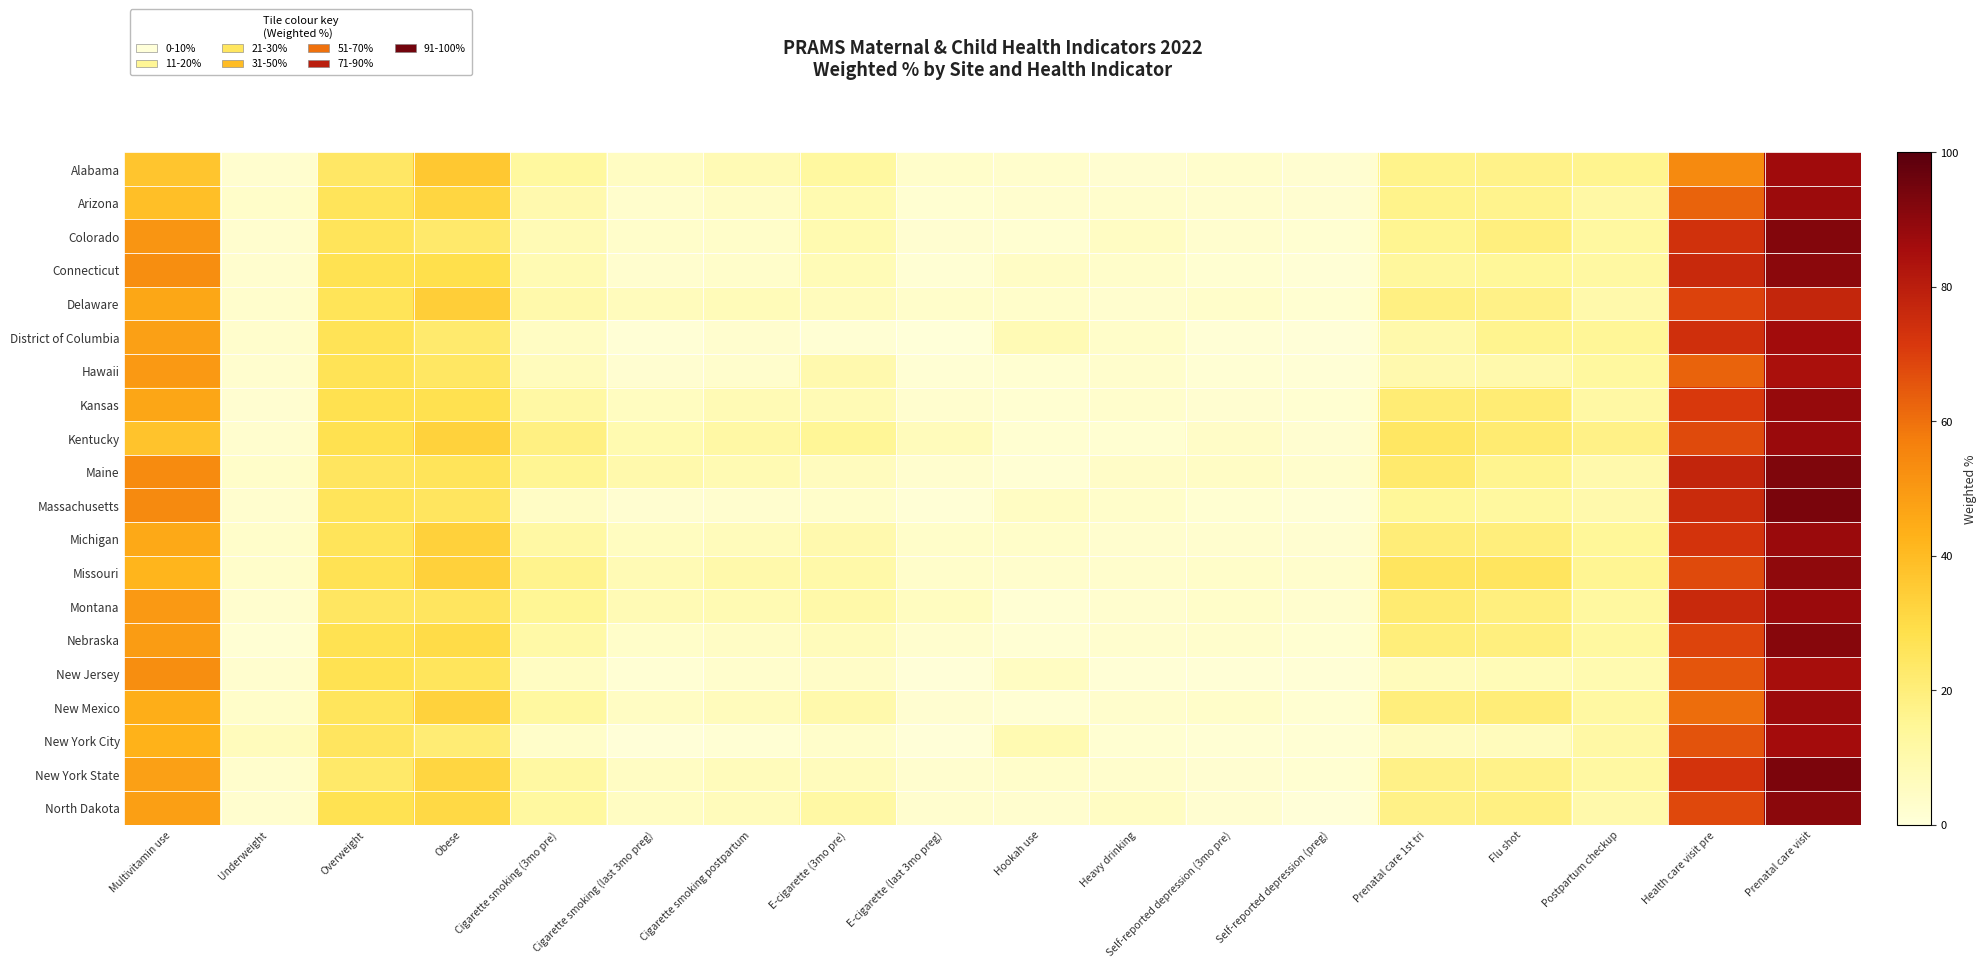

What is the minimum value shown in the chart?

0.1